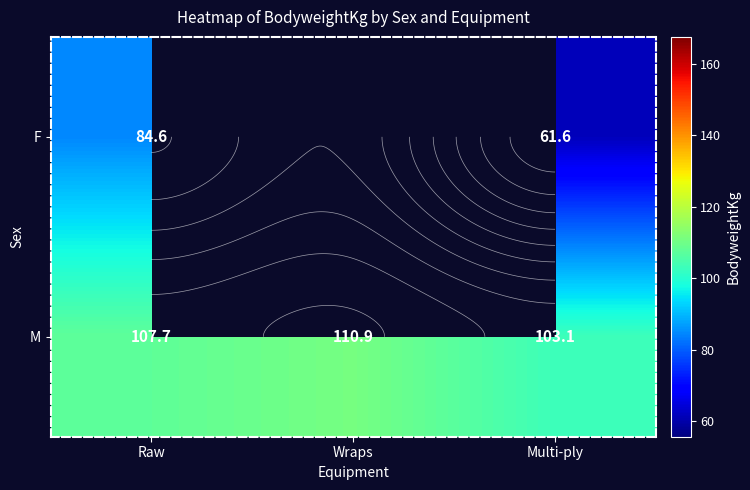

At which category does the chart reach its minimum across all series?

Multi-ply